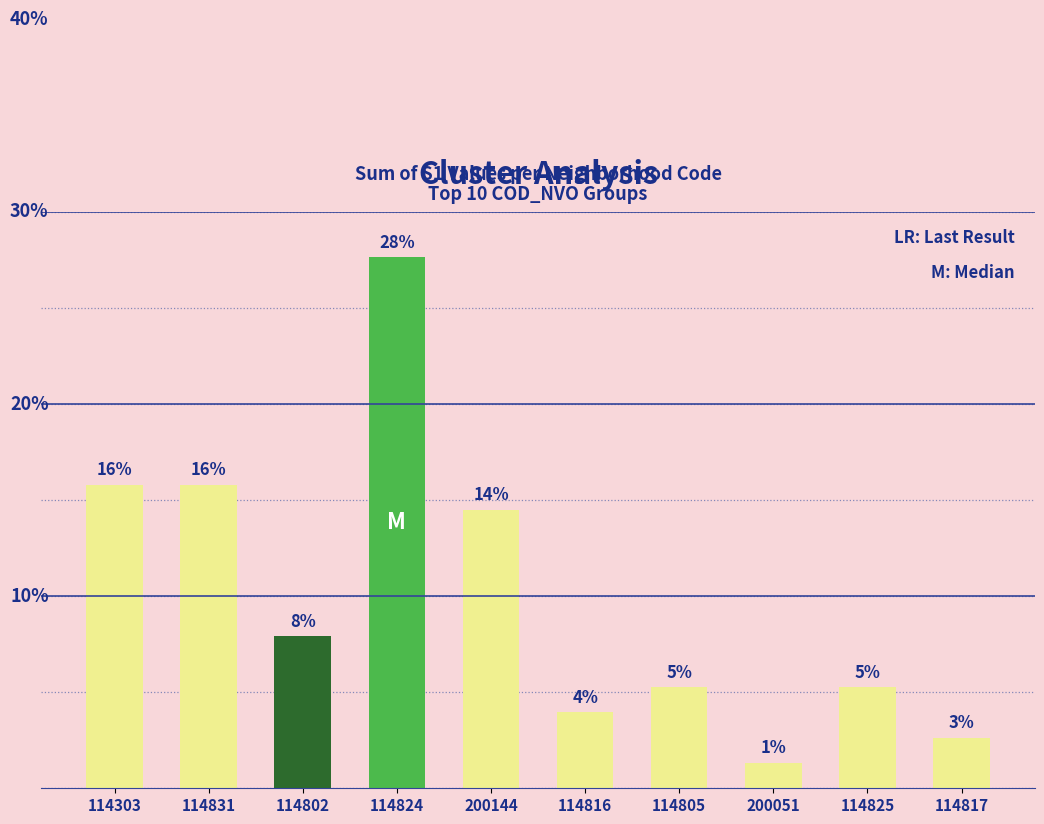

Does the chart contain any negative values?

No